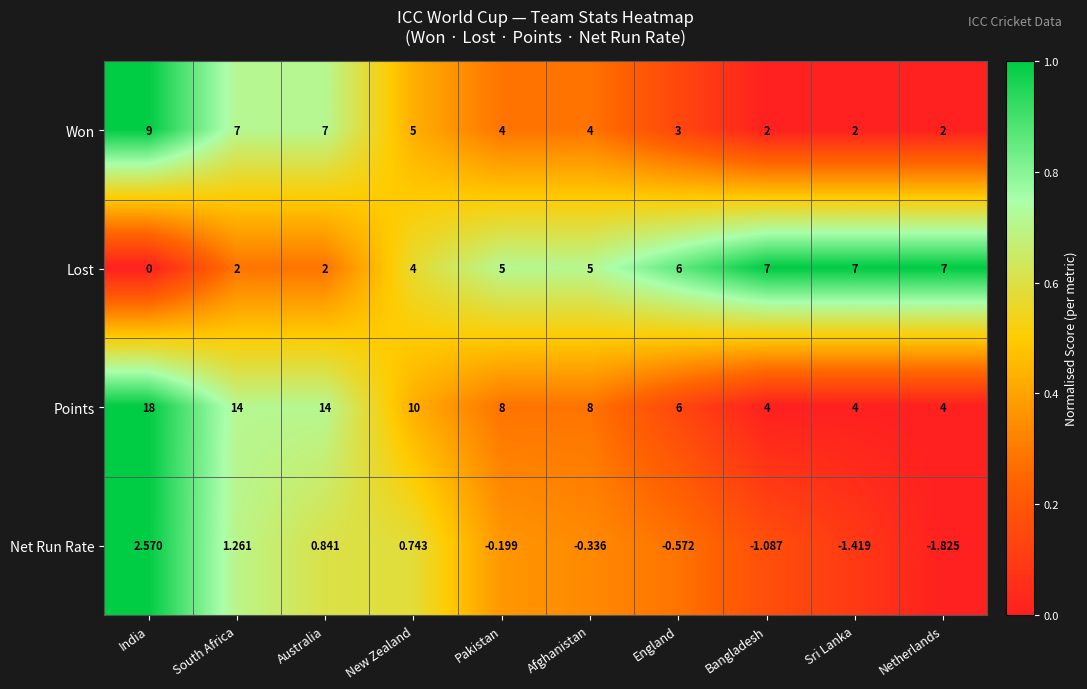

Which label corresponds to the largest value in the chart?

India